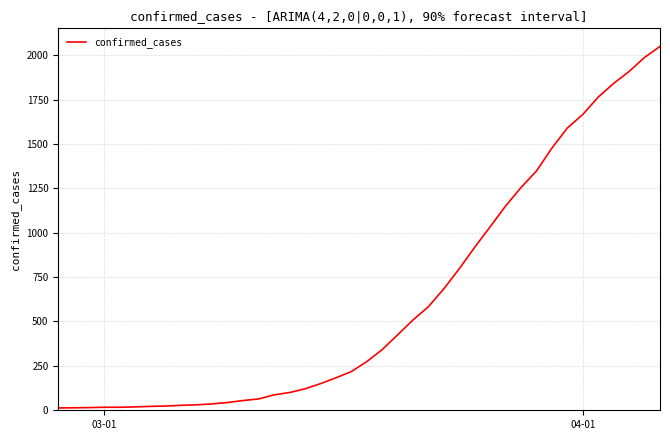

What is the greatest value displayed?

2049